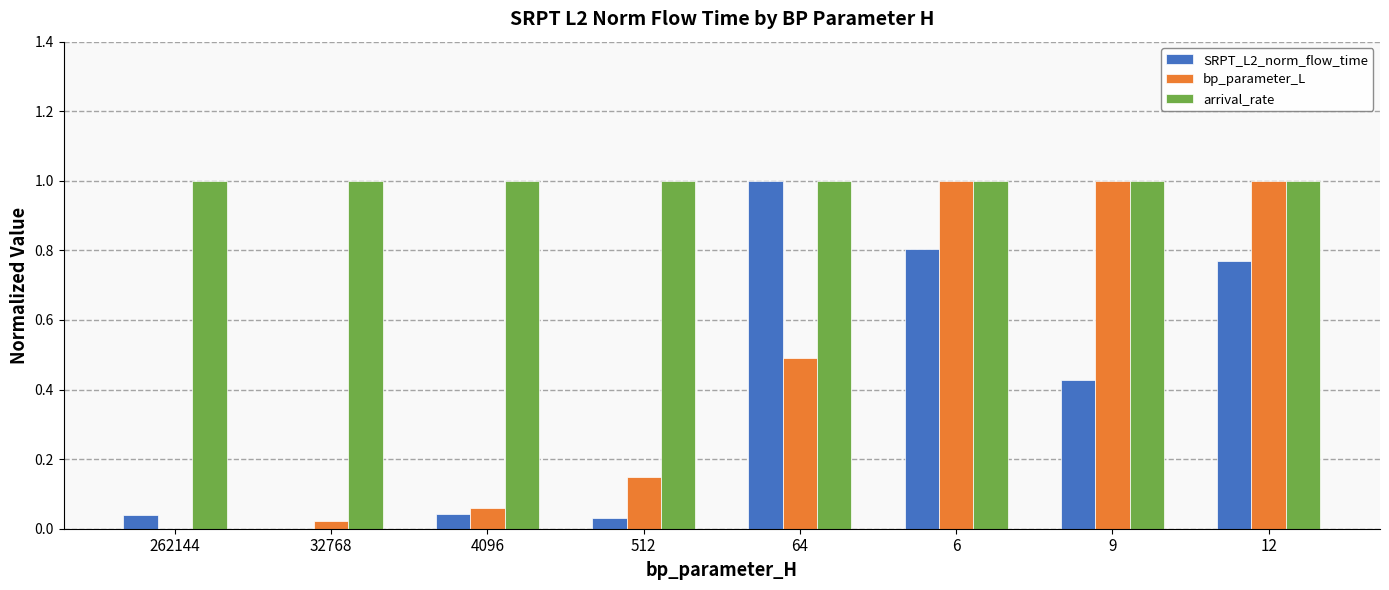

What is the total value across all series at 64?

2.5